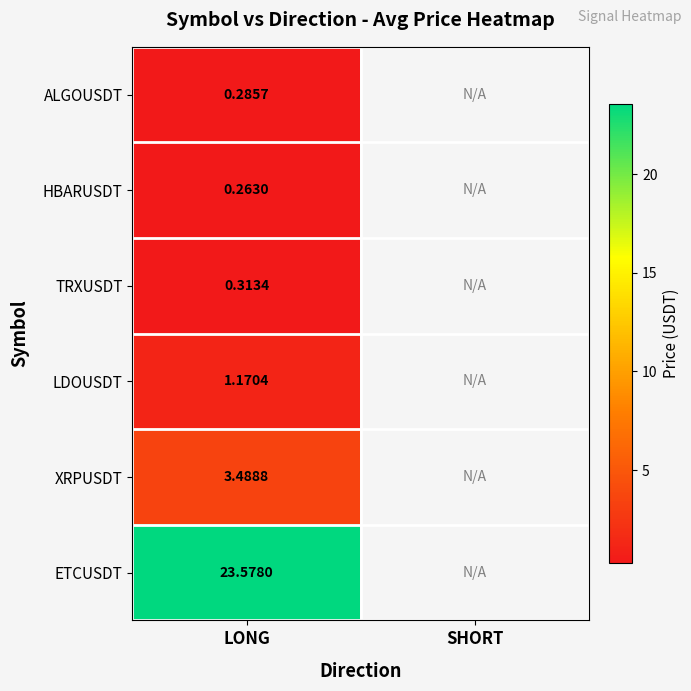

At LONG, list the series in order from largest to smallest.

ETCUSDT, XRPUSDT, LDOUSDT, TRXUSDT, ALGOUSDT, HBARUSDT